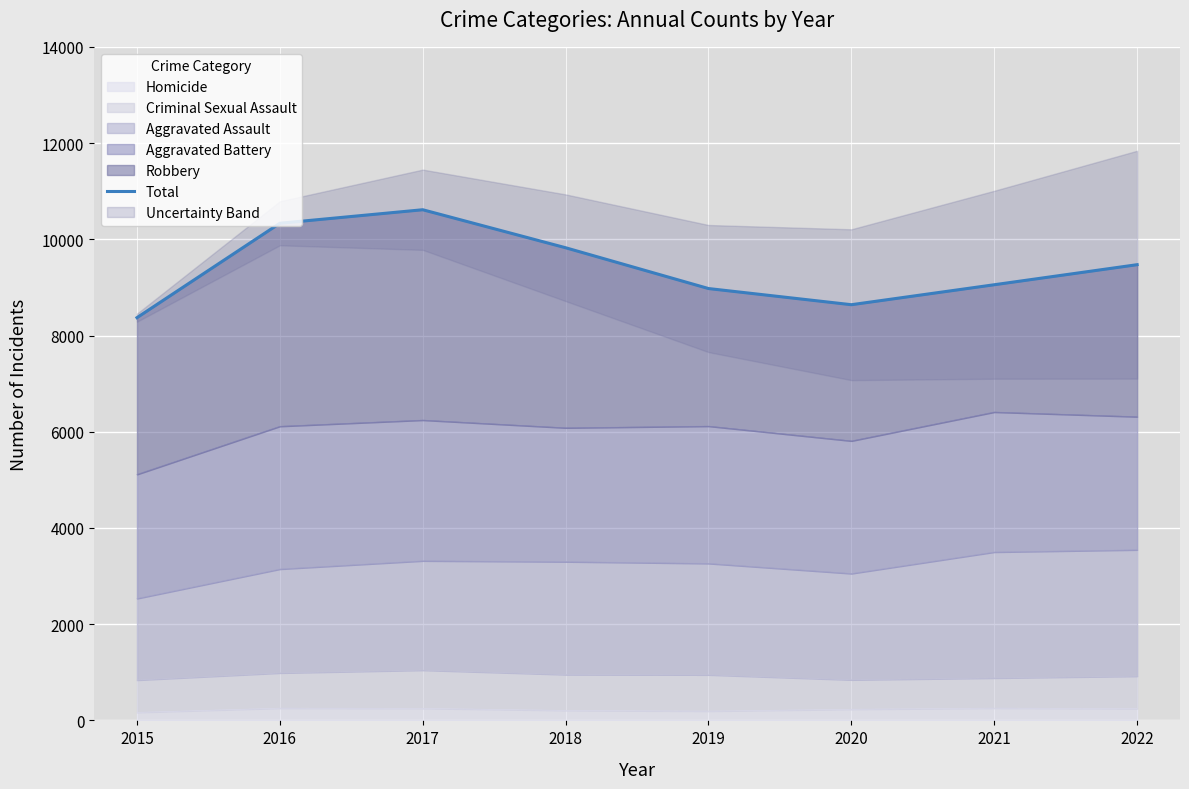

Rank the categories by value from lowest to highest.

2015, 2020, 2019, 2021, 2022, 2018, 2016, 2017